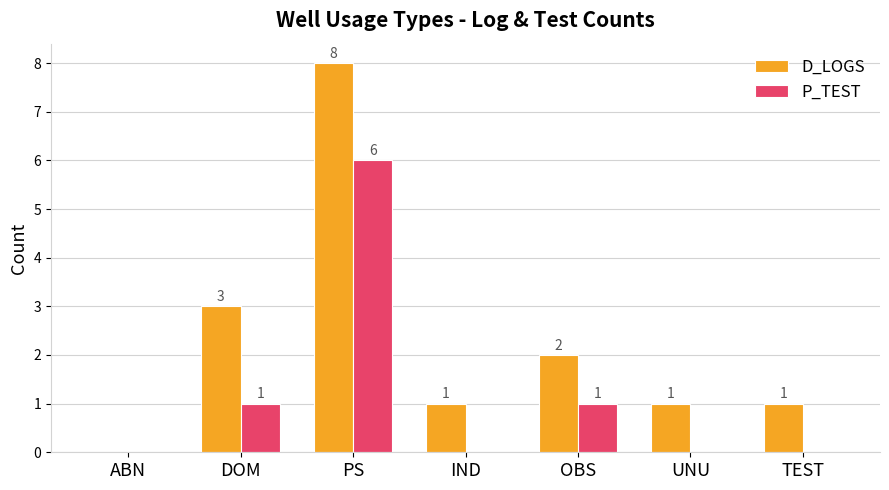

Between DOM and OBS, which series saw the biggest shift?

D_LOGS